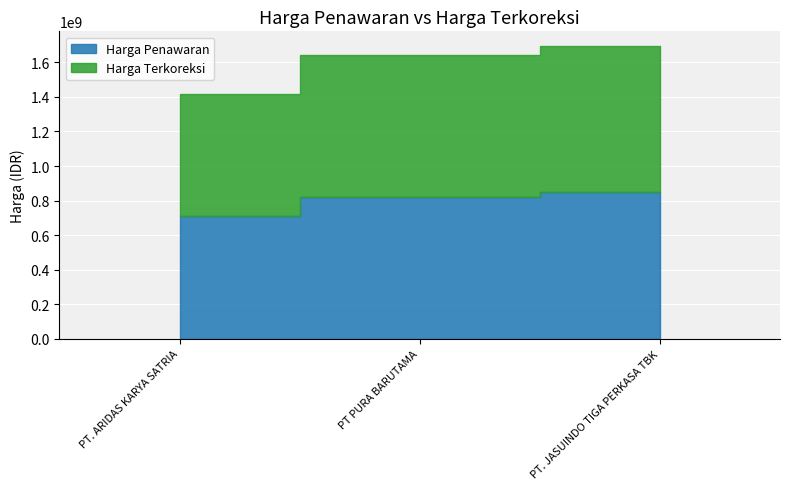

True or false: Harga Penawaran has a value of 311410816 at PT. JASUINDO TIGA PERKASA TBK.

False